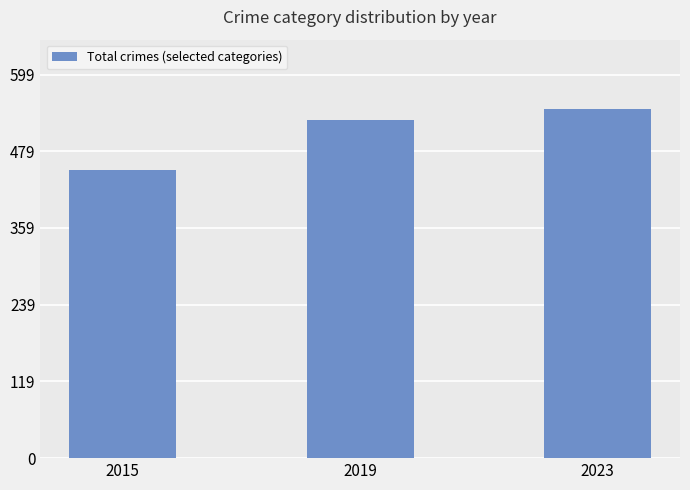

Where is the data nearest to the value 498?

2019